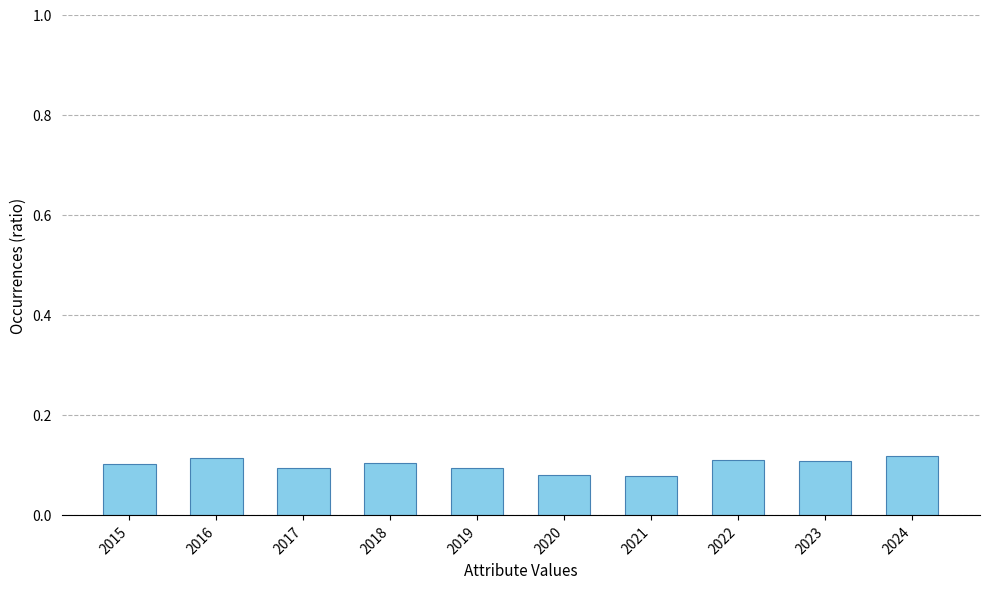

What is the sum of all values?

1.0